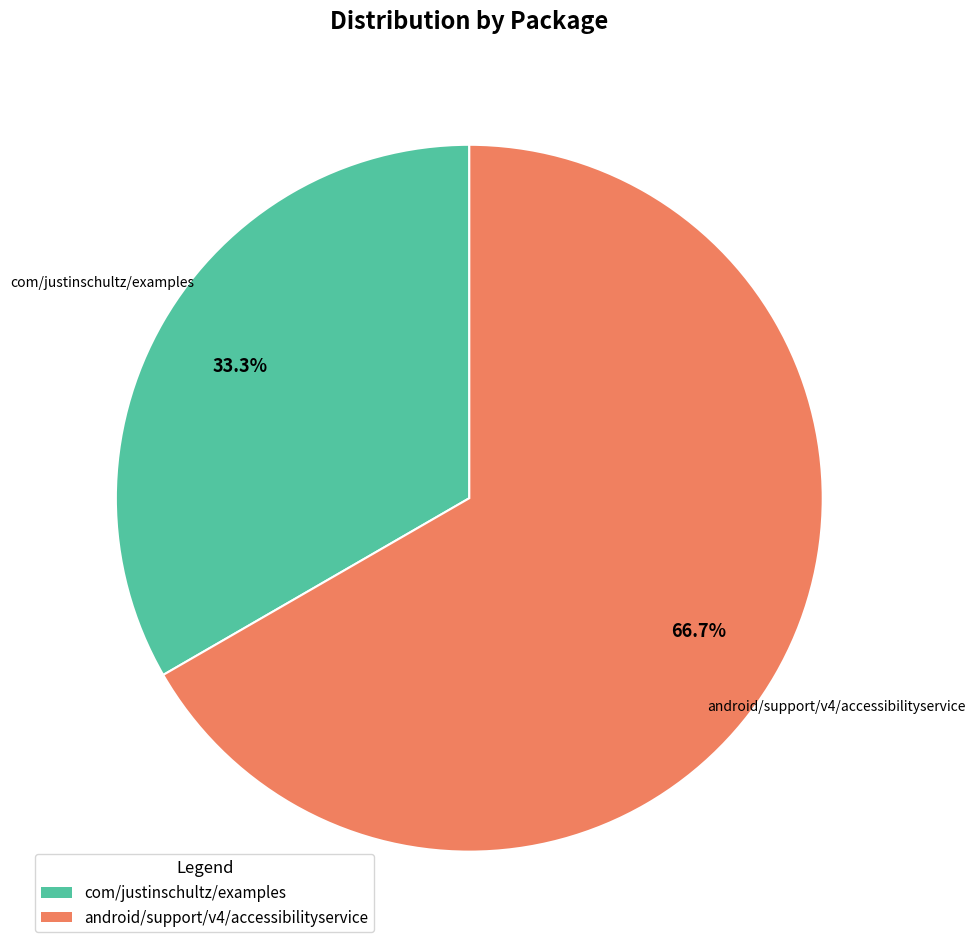

Count the number of slices in the pie.

2